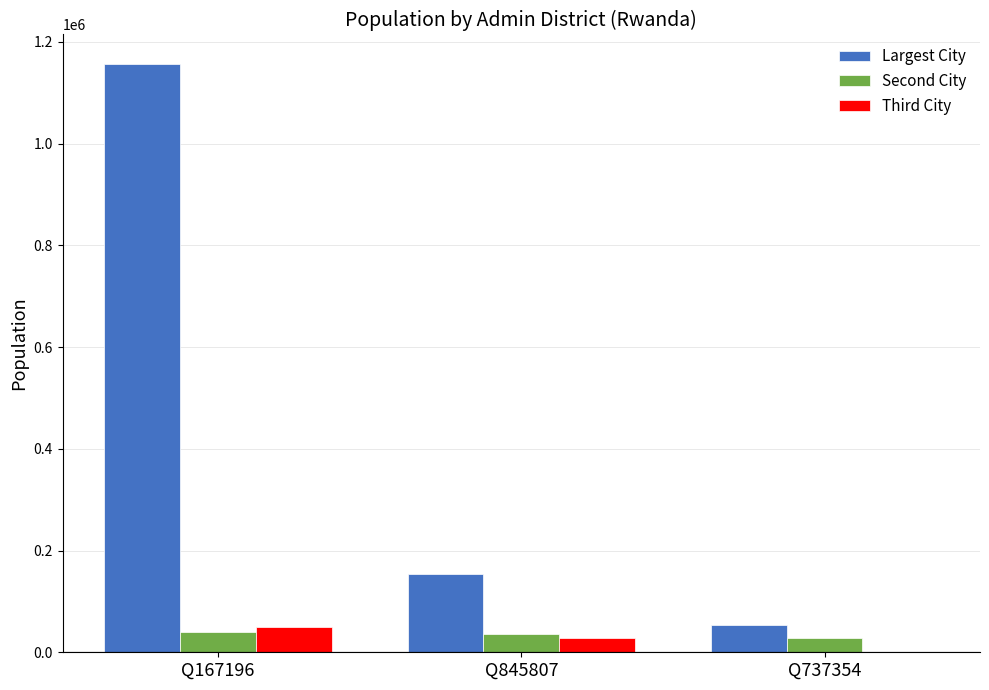

How many data points does each series have?

3